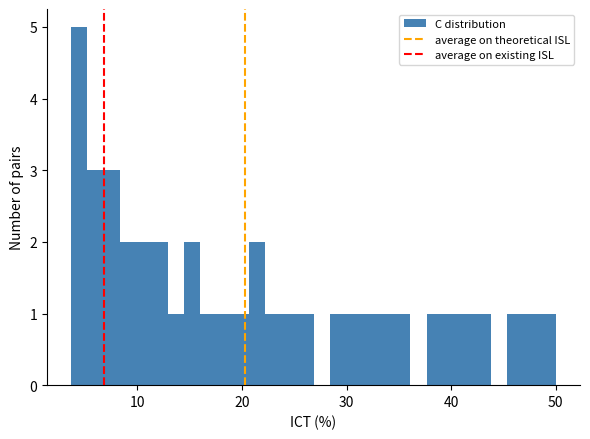

Around what value on the x-axis is the tallest bar? Give the approximate position of its centre, as read against the axis.

4